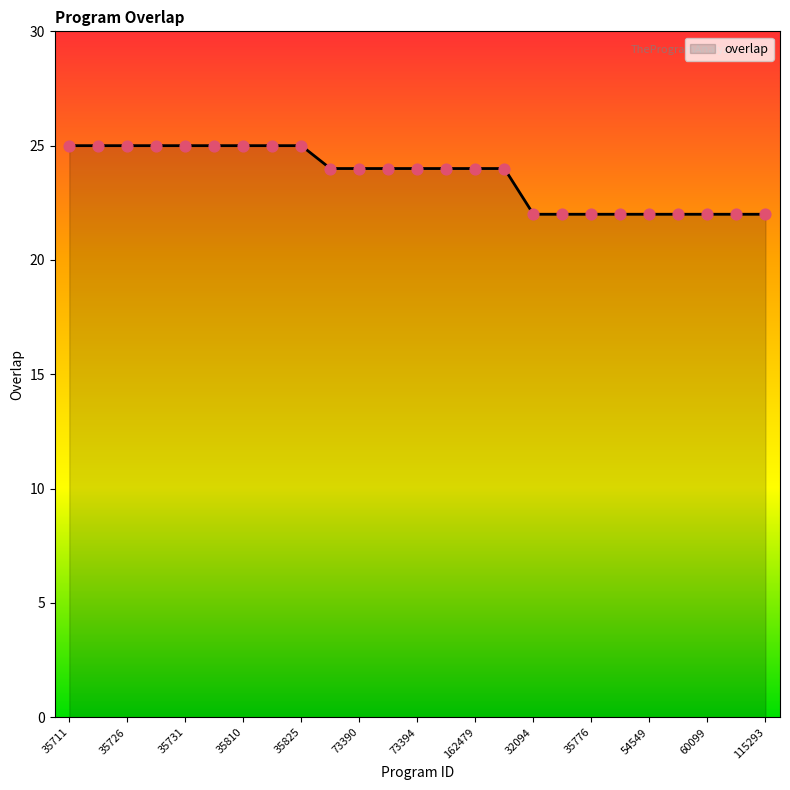

What is the smallest value displayed?

22